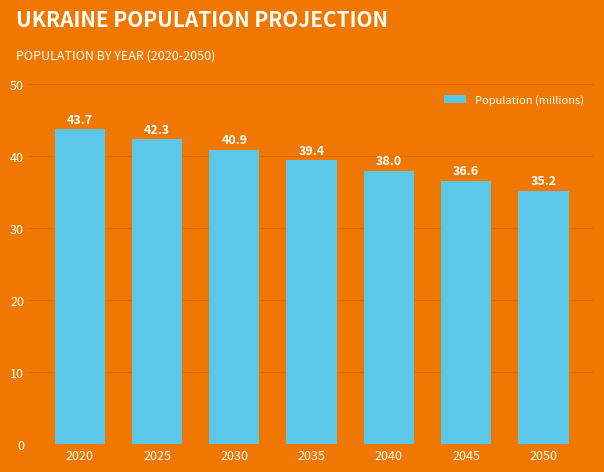

The value at 2020 is 43.7. True or false?

True